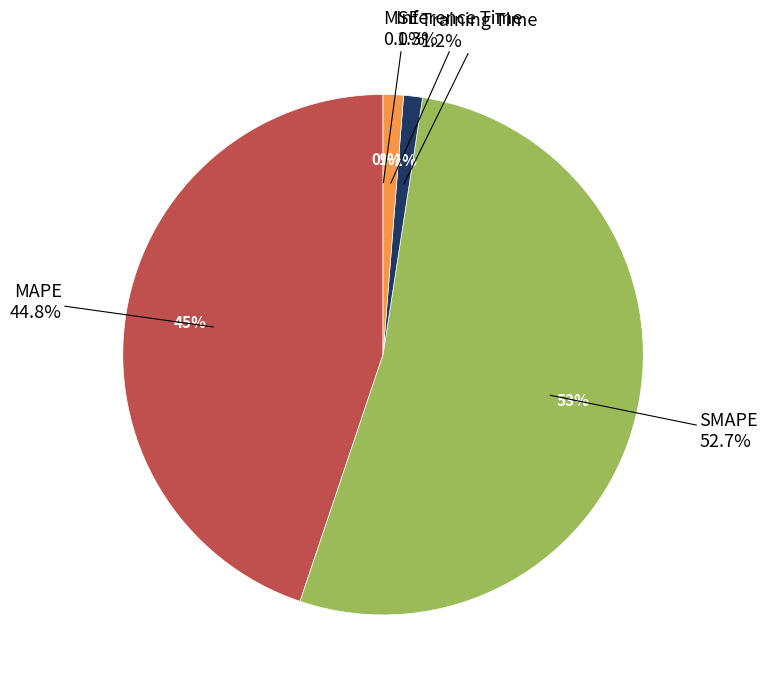

True or false: SMAPE accounts for 47% of the total.

False